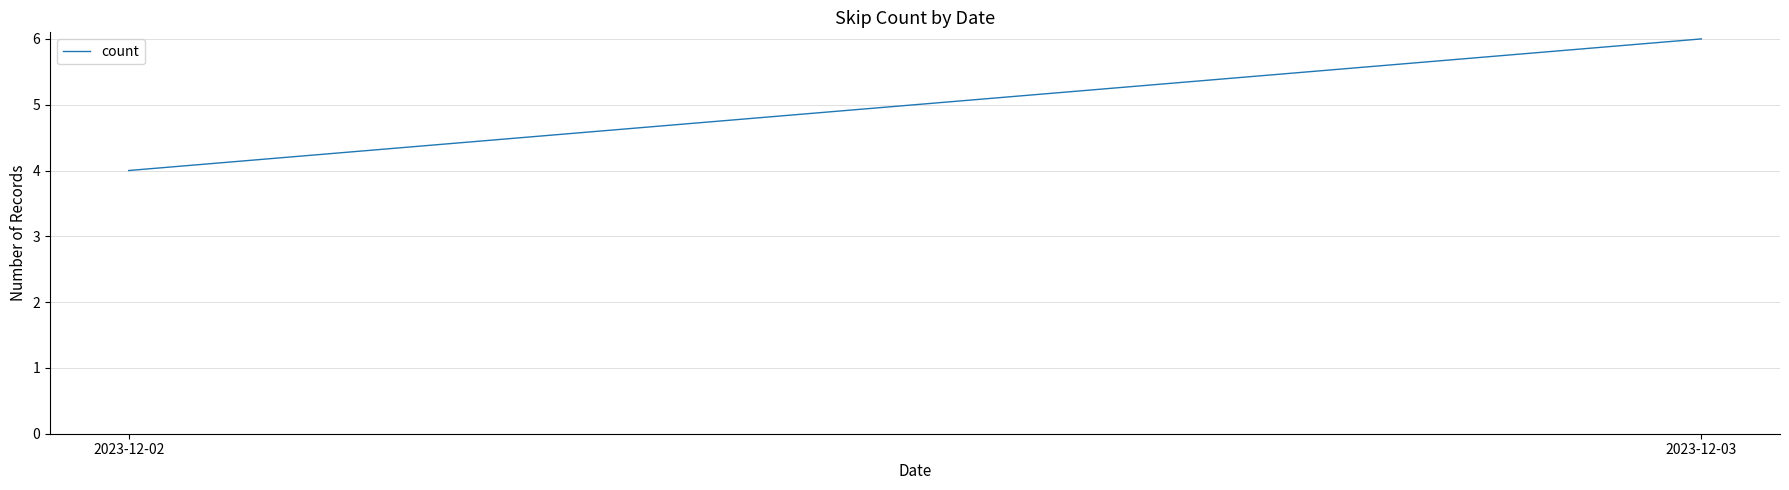

What is the difference between the values at 2023-12-02 and 2023-12-03?

2